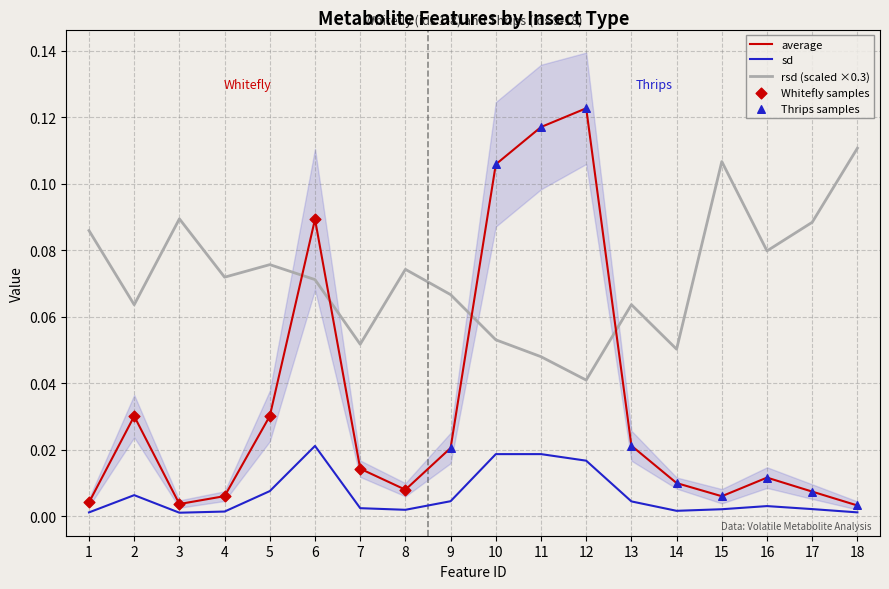

True or false: sd has a value of 0.0 at 1.

True